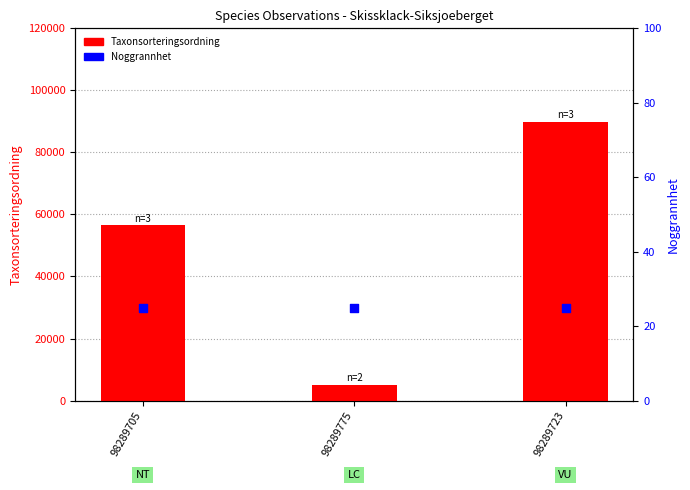

Is the value of Noggrannhet at 98289705 greater than the value of Taxonsorteringsordning at 98289723?

No